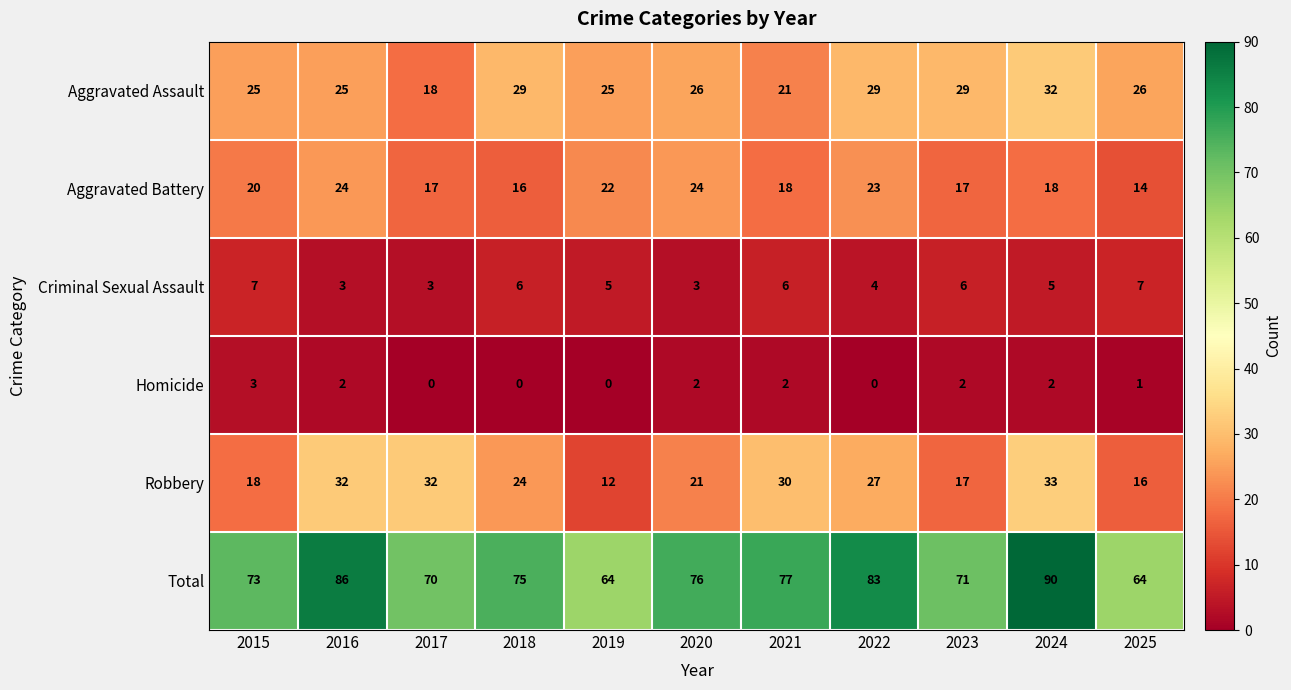

True or false: Criminal Sexual Assault has a value of 7 at 2015.

True